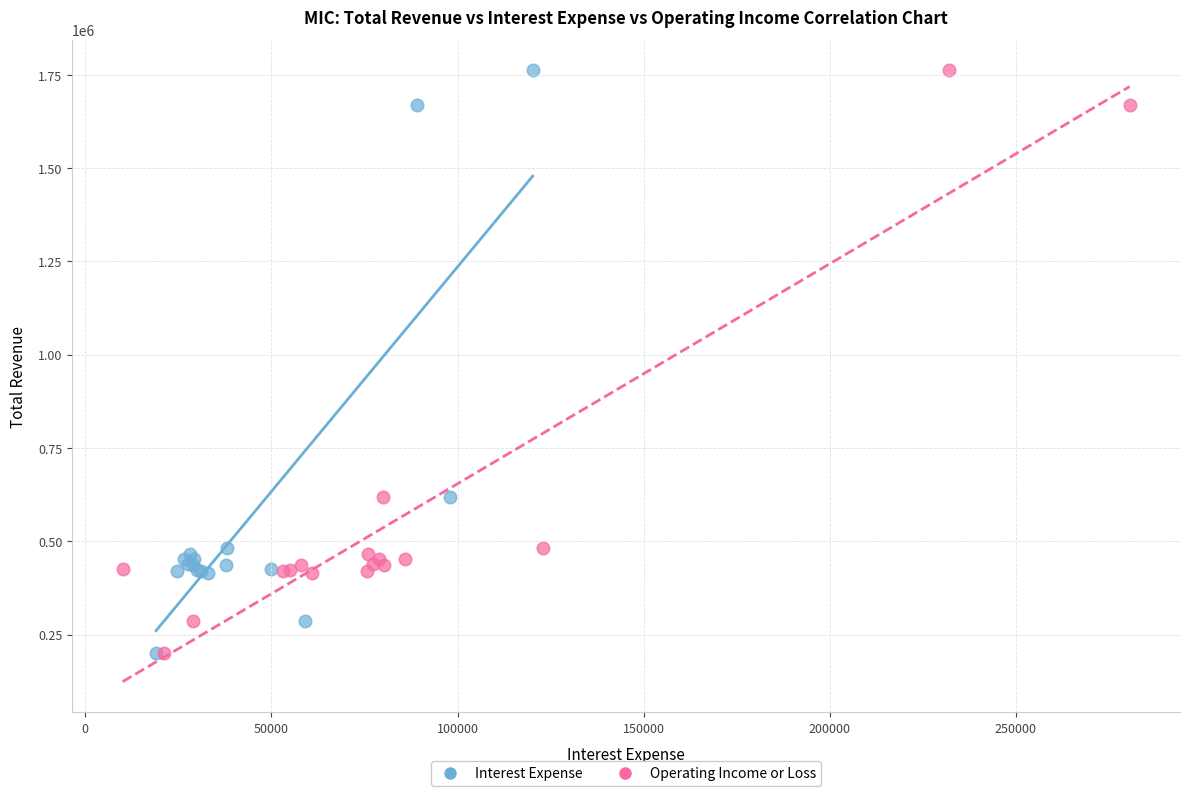

What are all the series names shown in the legend?

Interest Expense, Operating Income or Loss